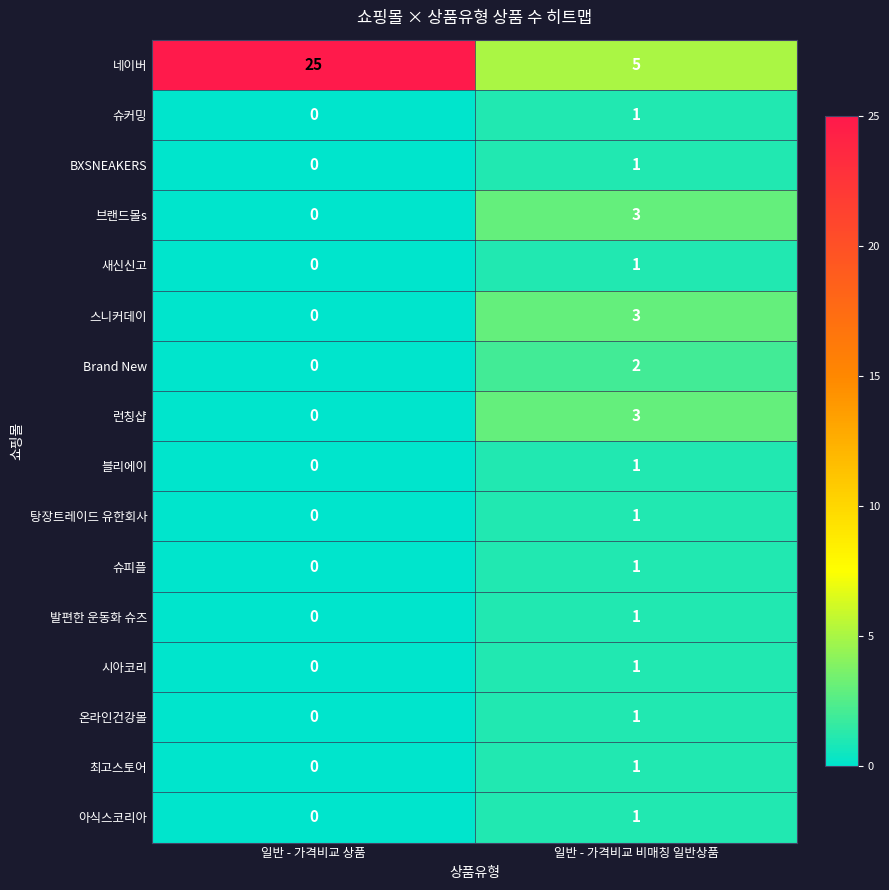

Which series has the widest spread of values?

네이버